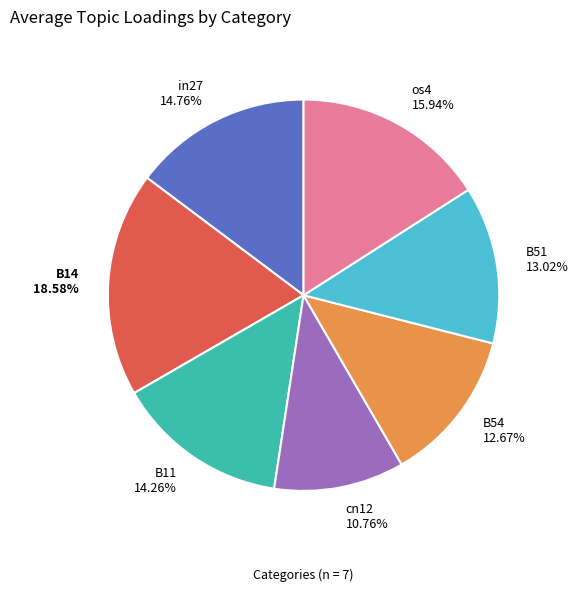

How many slices are in this pie chart?

7